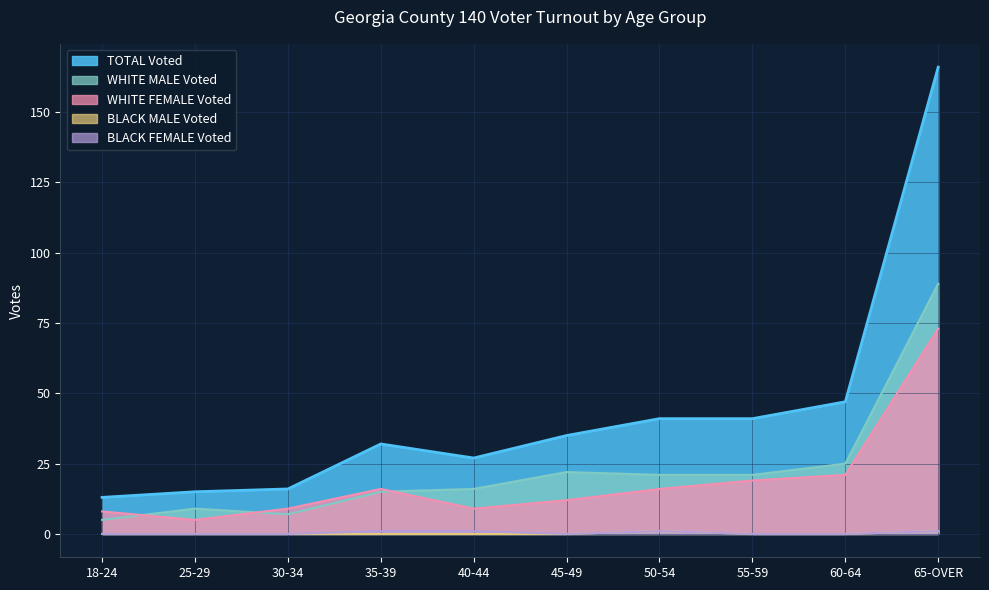

What is the label of the 2nd point from the left?

25-29